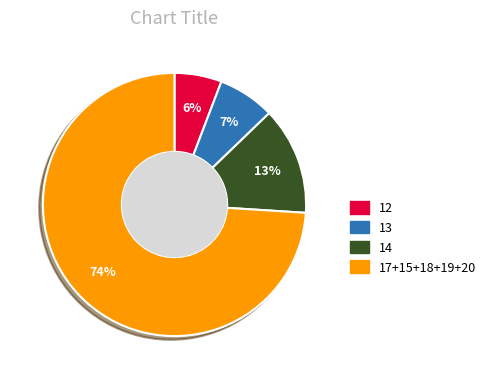

How many slices are in this pie chart?

4